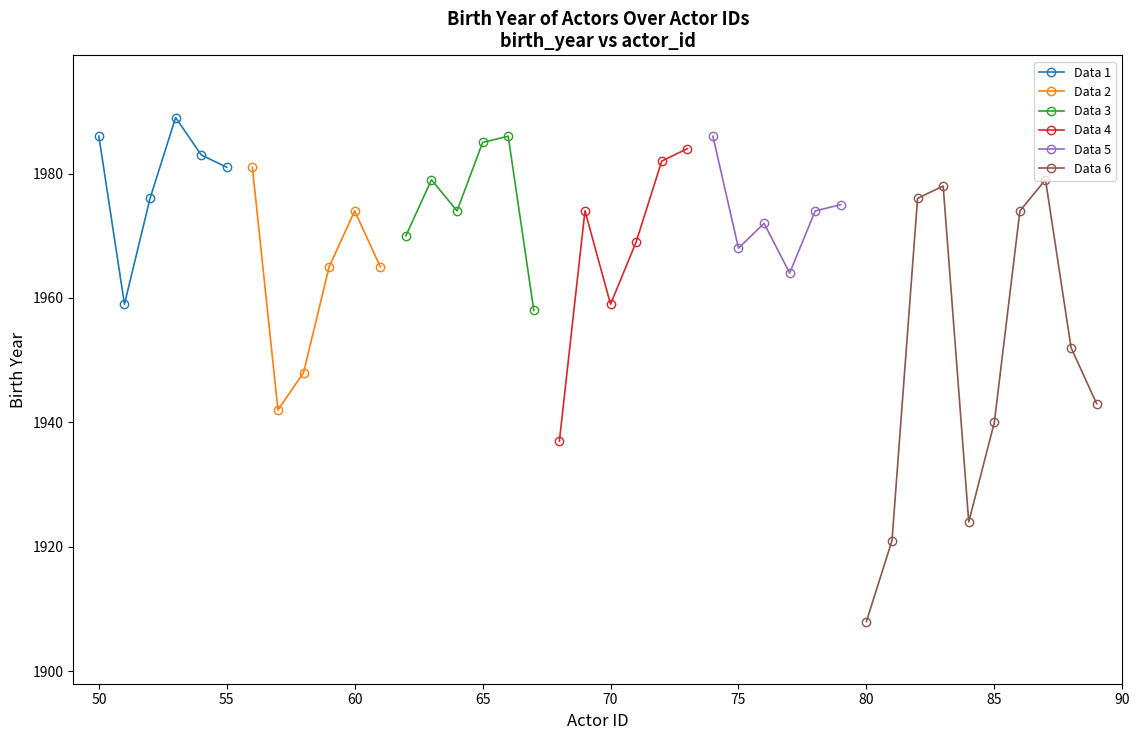

Reading left to right, extract all data points from this chart.

50=1986	51=1959	52=1976	53=1989	54=1983	55=1981	56=1981	57=1942	58=1948	59=1965	60=1974	61=1965	62=1970	63=1979	64=1974	65=1985	66=1986	67=1958	68=1937	69=1974	70=1959	71=1969	72=1982	73=1984	74=1986	75=1968	76=1972	77=1964	78=1974	79=1975	80=1908	81=1921	82=1976	83=1978	84=1924	85=1940	86=1974	87=1979	88=1952	89=1943